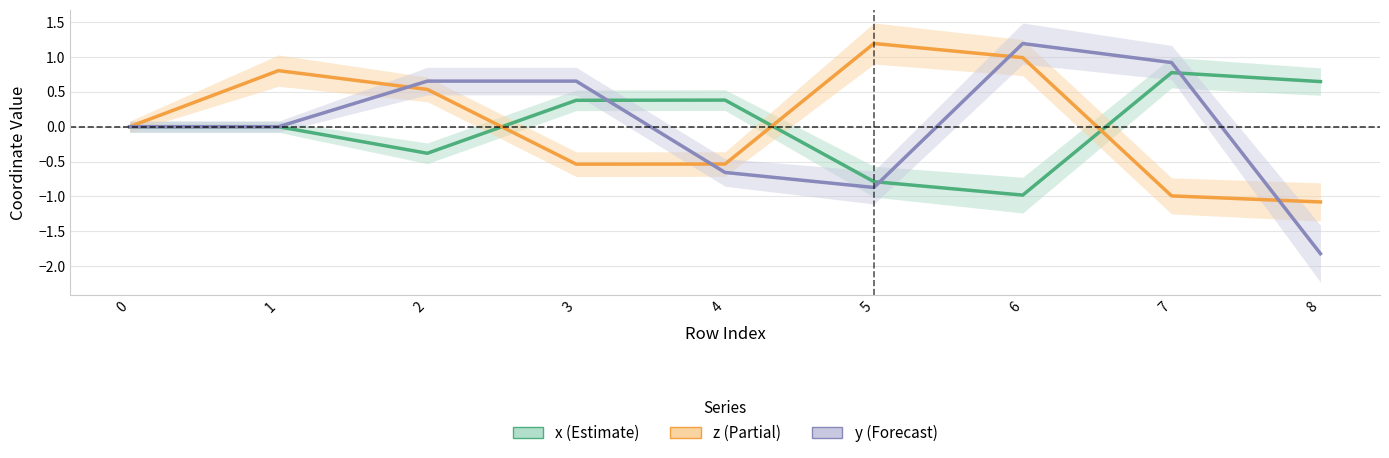

The value of y (Forecast) at 2 is 1.0. True or false?

False